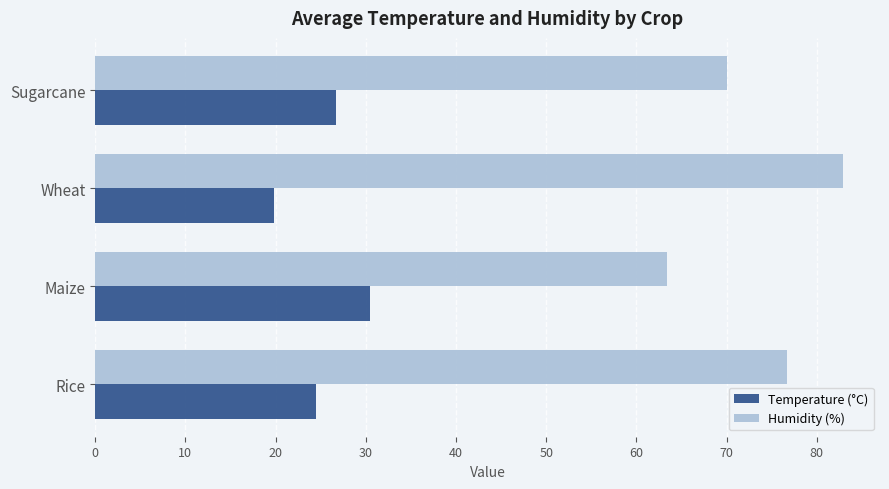

Rank the series by their average value, from lowest to highest.

Temperature (°C), Humidity (%)